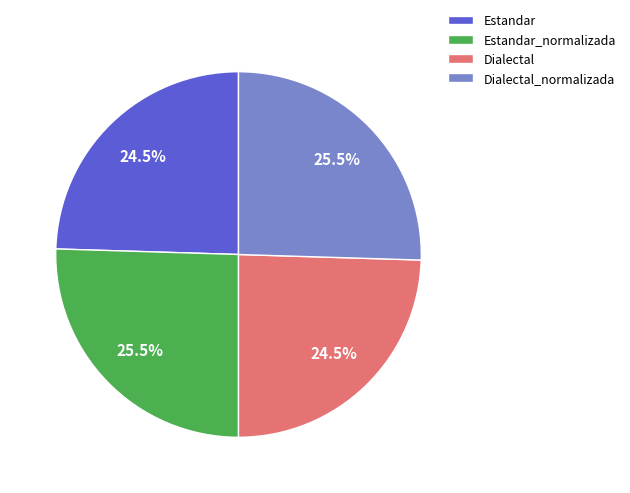

Combined, do Estandar_normalizada and Dialectal_normalizada account for over 50%?

Yes